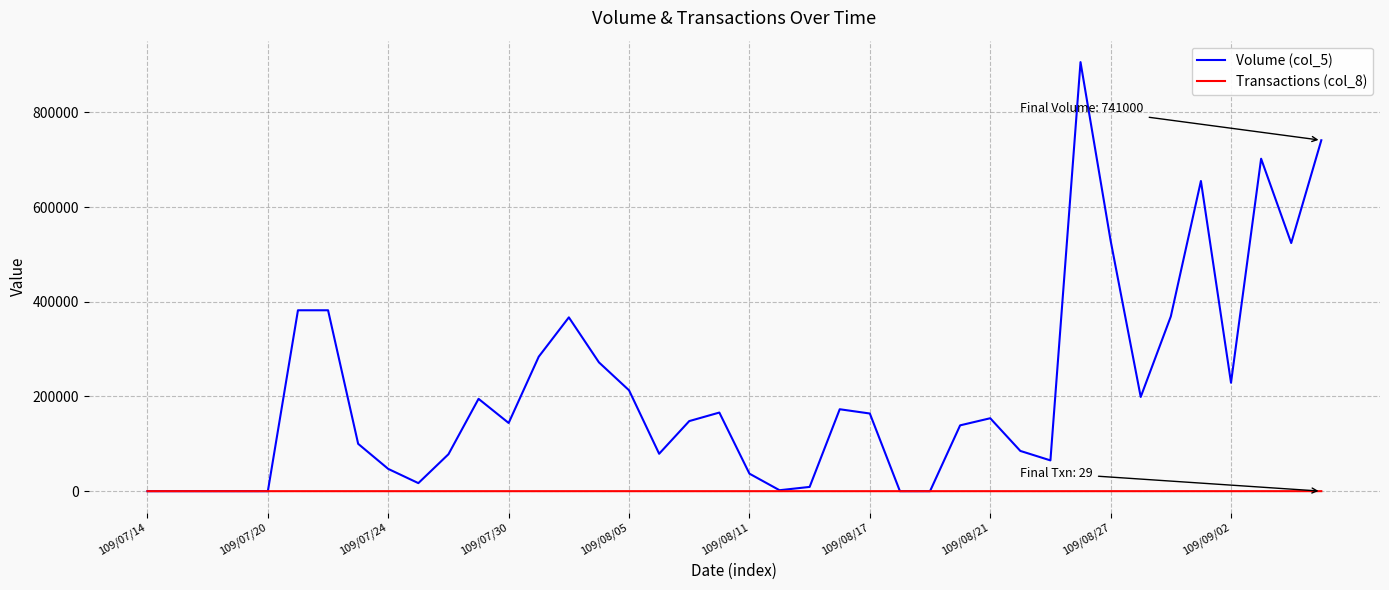

Which series has the largest total across all categories?

Volume (col_5)